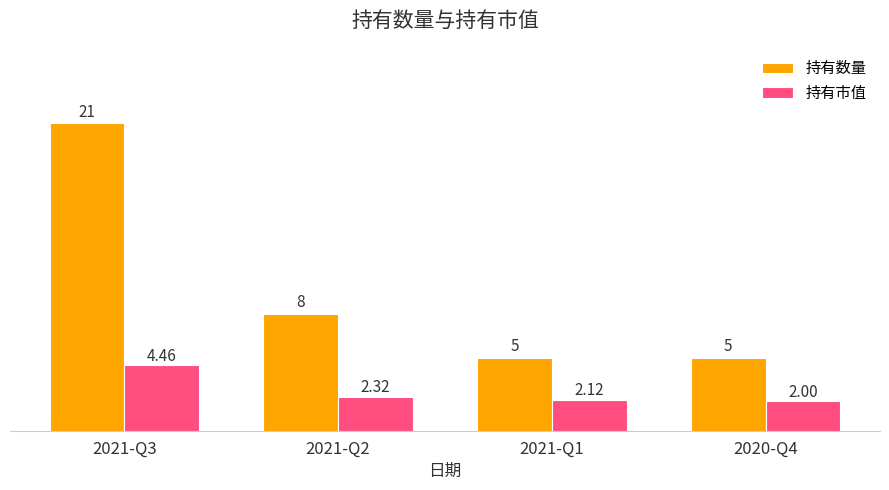

At which category is the sum across all series the highest?

2021-Q3